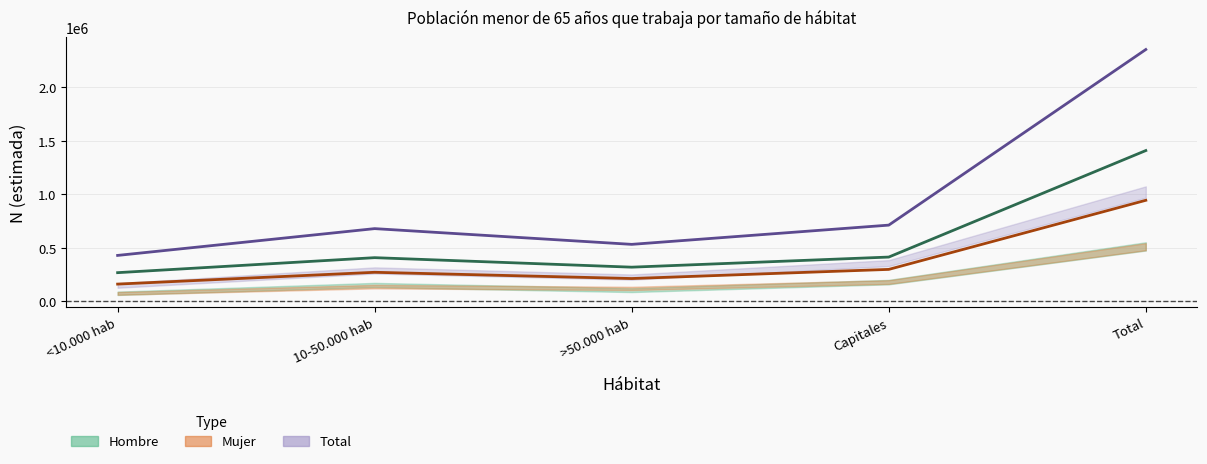

List the labels in order of Hombre (estimada) value, smallest first.

<10.000 hab, >50.000 hab, 10-50.000 hab, Capitales, Total